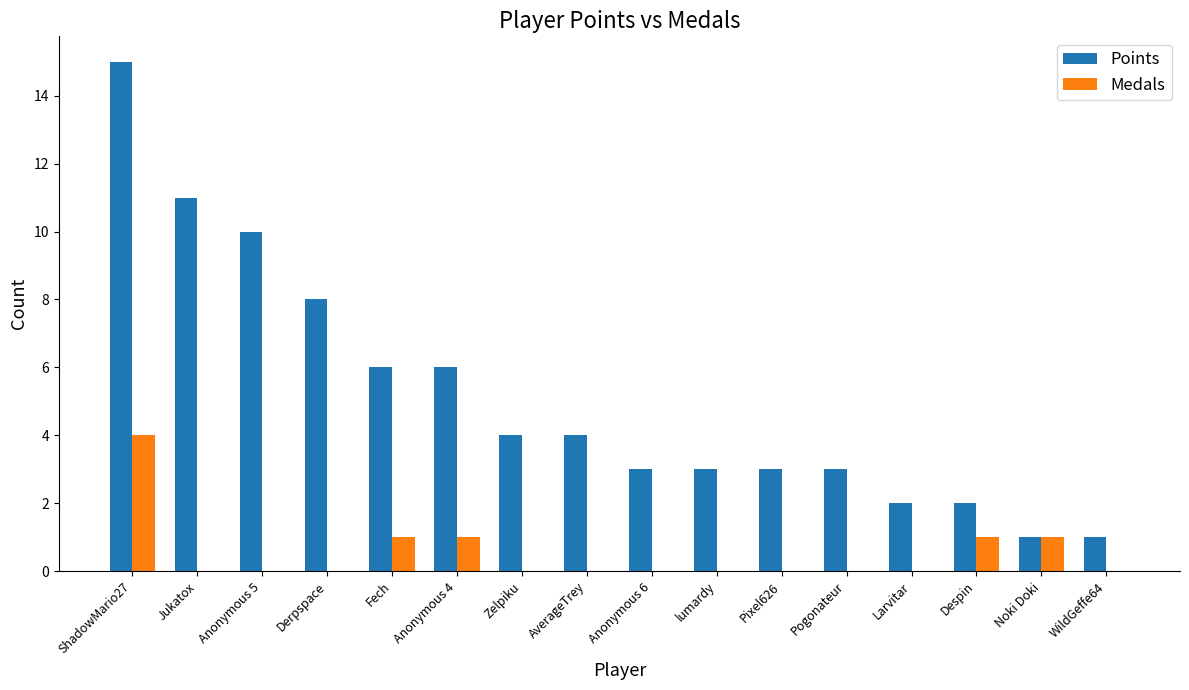

What are all the series names shown in the legend?

Points, Medals